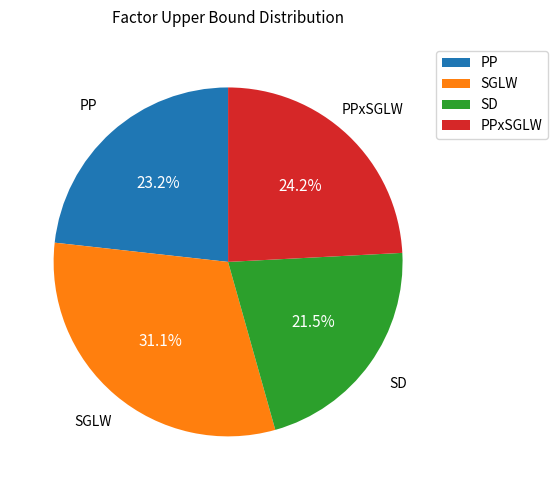

To the nearest percent, what is the difference between the largest and smallest slice percentages?

10%